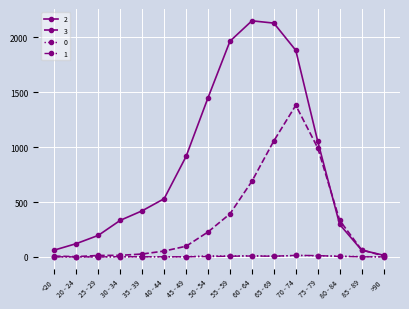

True or false: 0 has more than 0 interior local peaks.

True